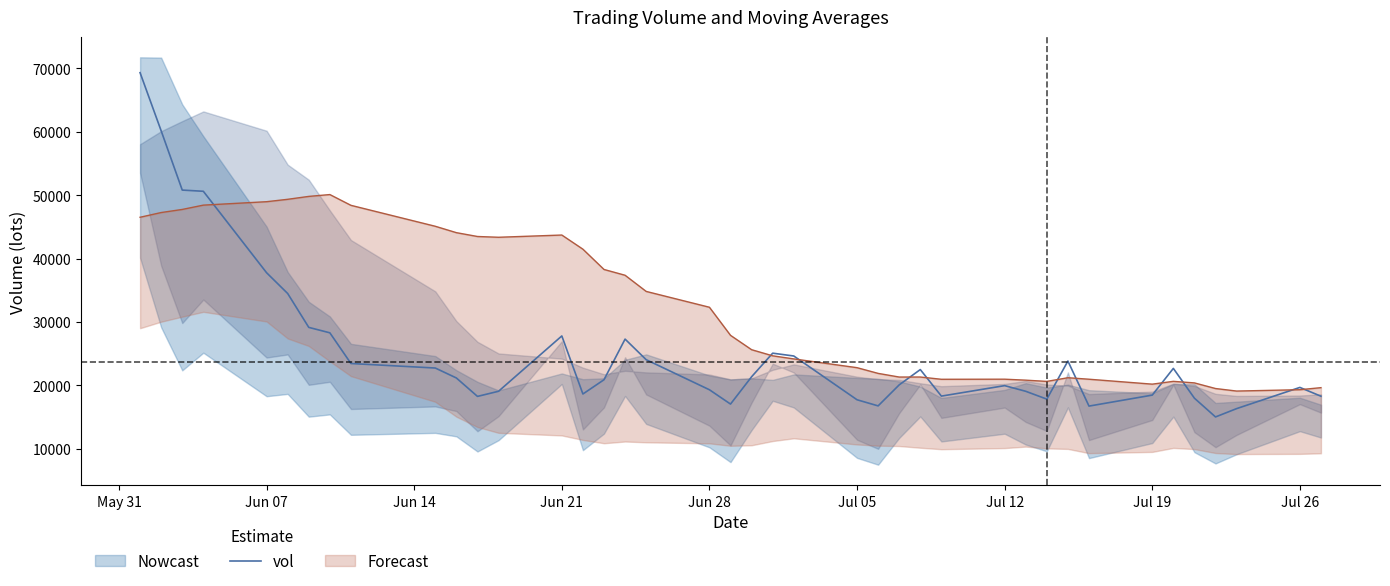

Reading right to left, what are all the values shown in this chart?

18289.5	19676.8	16334.4	15022.7	17976.4	22675.1	18465.6	16732.7	23834.7	17830.8	19066.8	19958.3	18307.2	22491.5	20081.0	16766.3	17730.3	24631.9	25076.7	21358.6	17052.6	19308.5	24050.9	27295.0	20889.3	18641.1	27793.0	19071.0	18261.1	21165.3	22735.5	23445.4	28284.7	29143.4	34483.2	37756.7	50600.5	50790.0	60133.1	69299.2